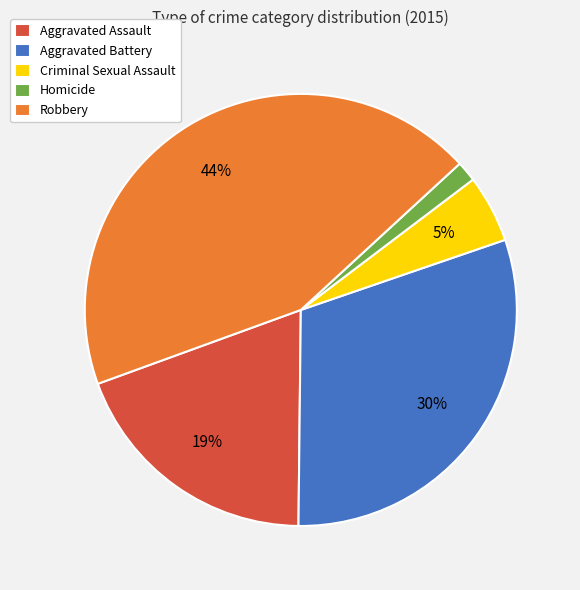

Which category has the biggest portion of the pie?

Robbery